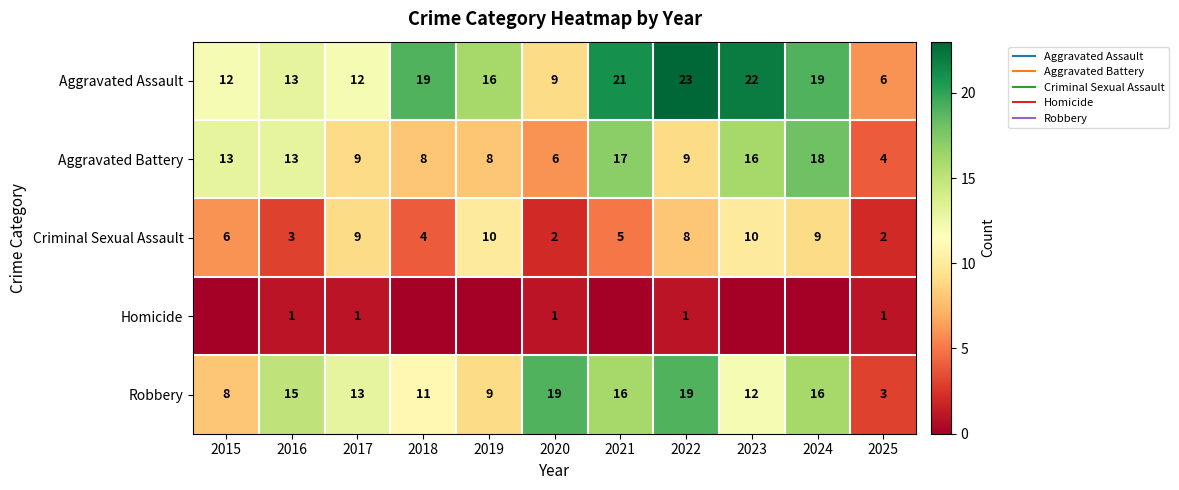

How many series are shown in this chart?

5